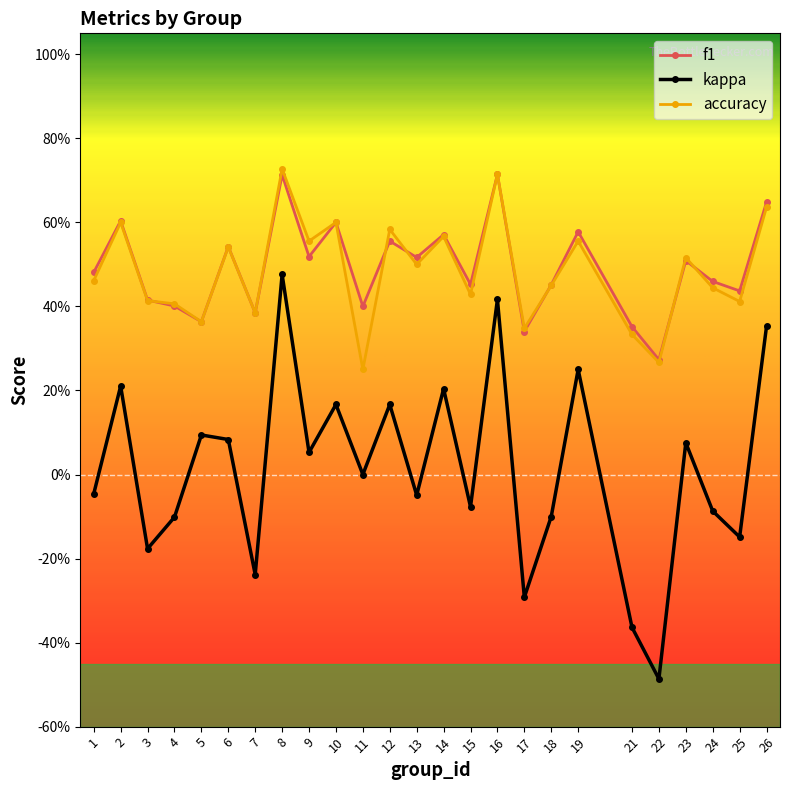

What is the difference between the maximum and second lowest values in the f1 series?

0.4